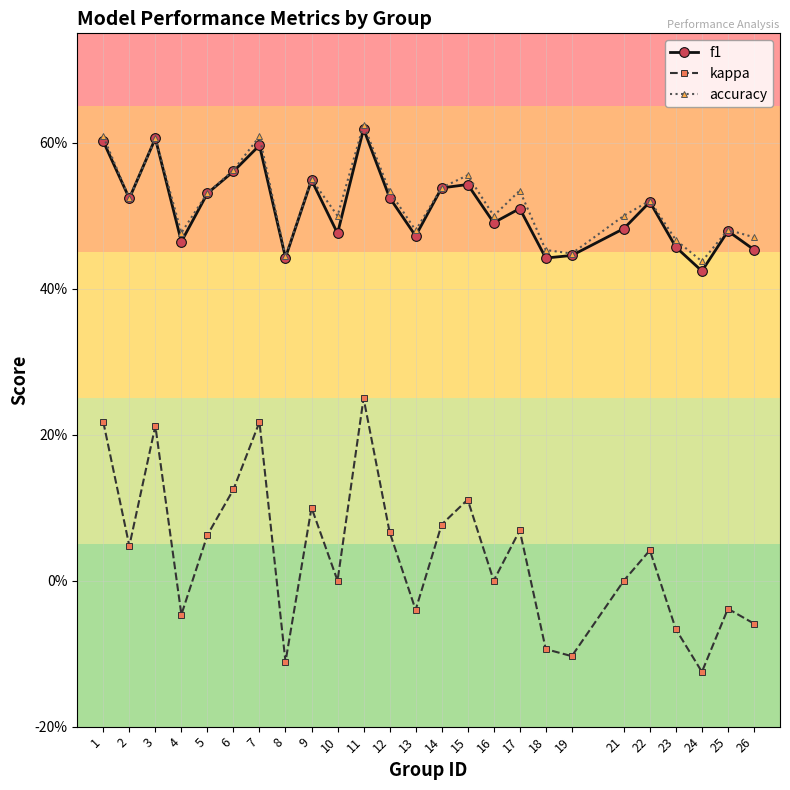

Does the chart have visible grid lines?

Yes